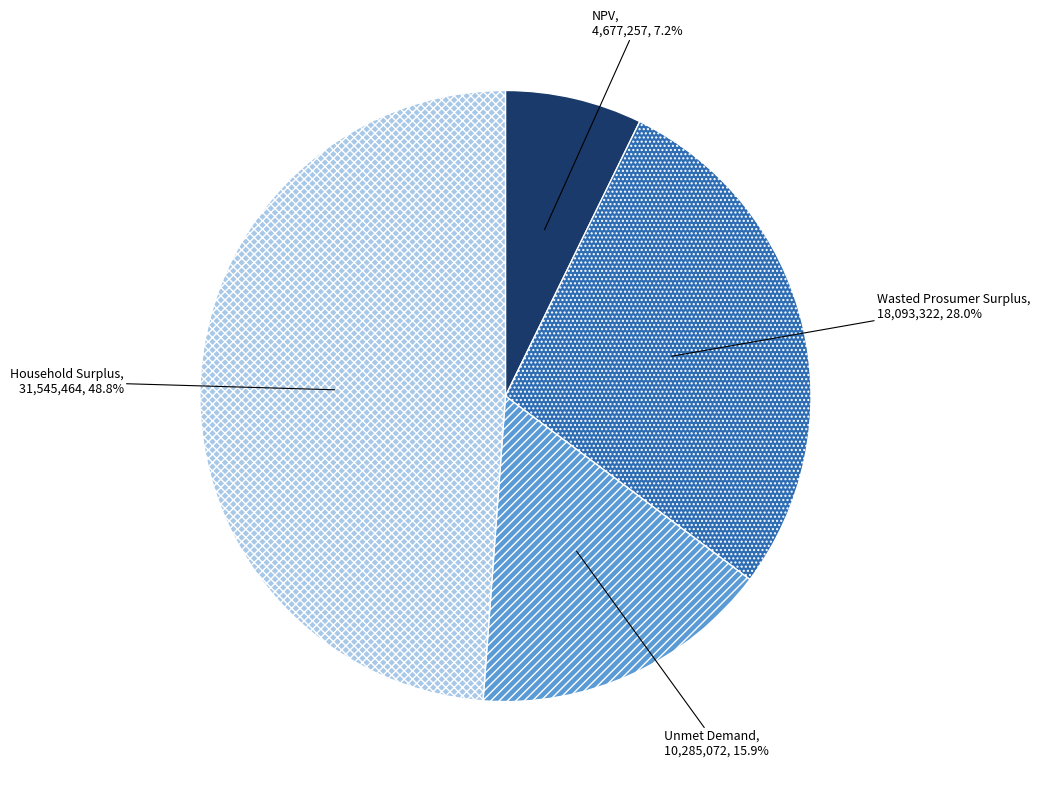

Is there a majority slice in this chart?

No